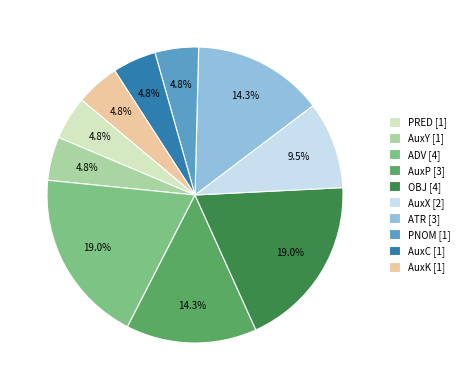

Combined, do OBJ and AuxK account for over 50%?

No